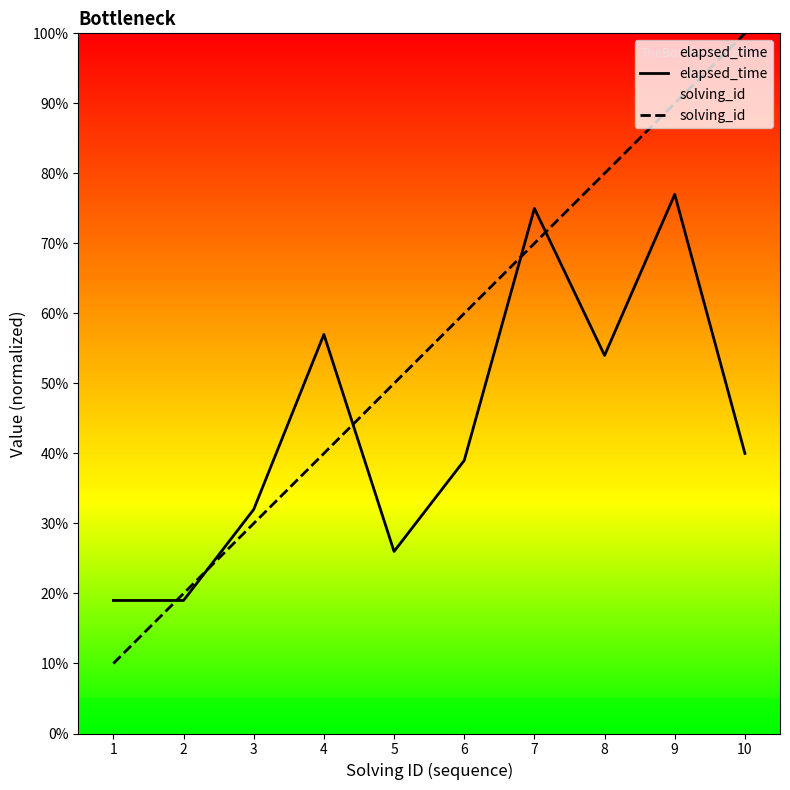

True or false: elapsed_time has more than 1 points higher than both neighbors.

True